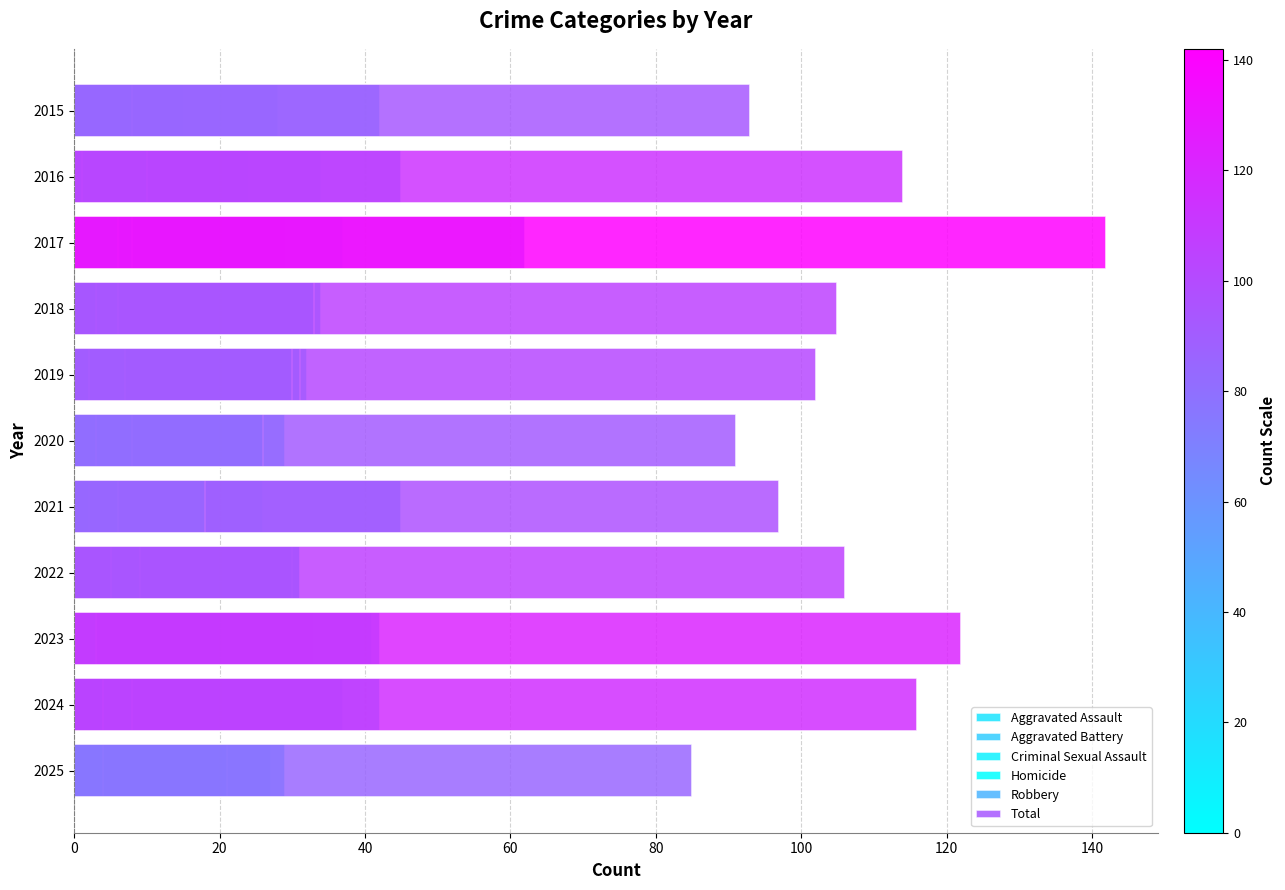

How many values in the Homicide series exceed 3?

5